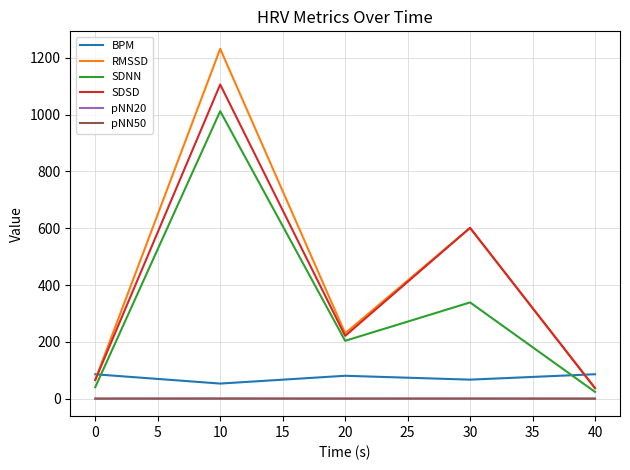

Which series has the widest spread of values?

RMSSD